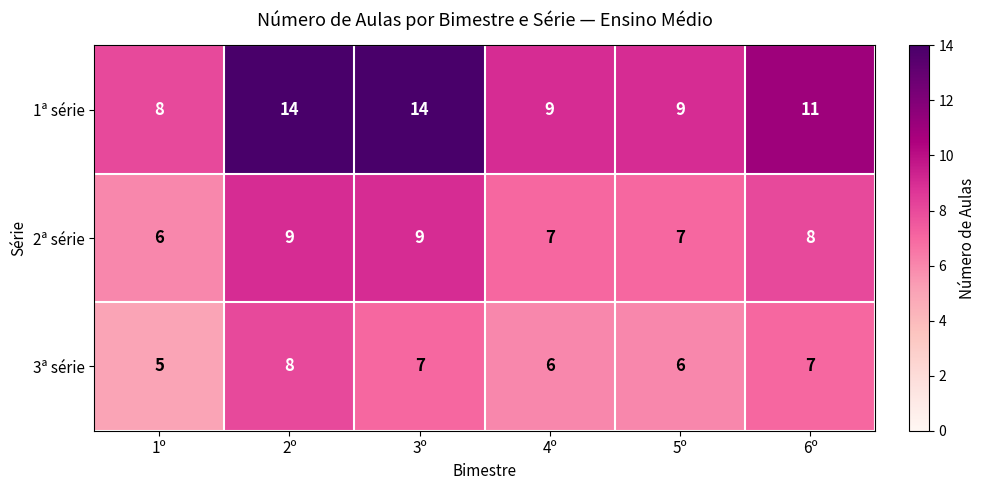

Rank the series by their maximum value, from highest to lowest.

1ª série, 2ª série, 3ª série